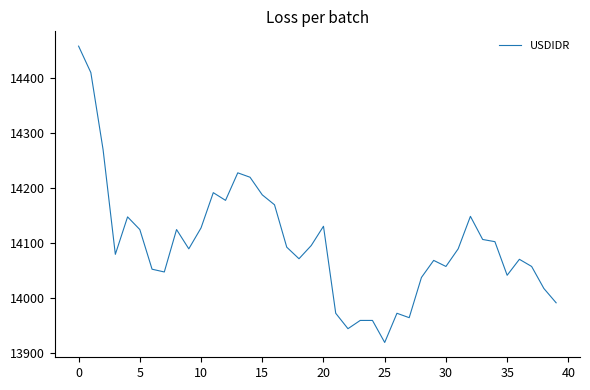

What is the smallest value displayed?

13920